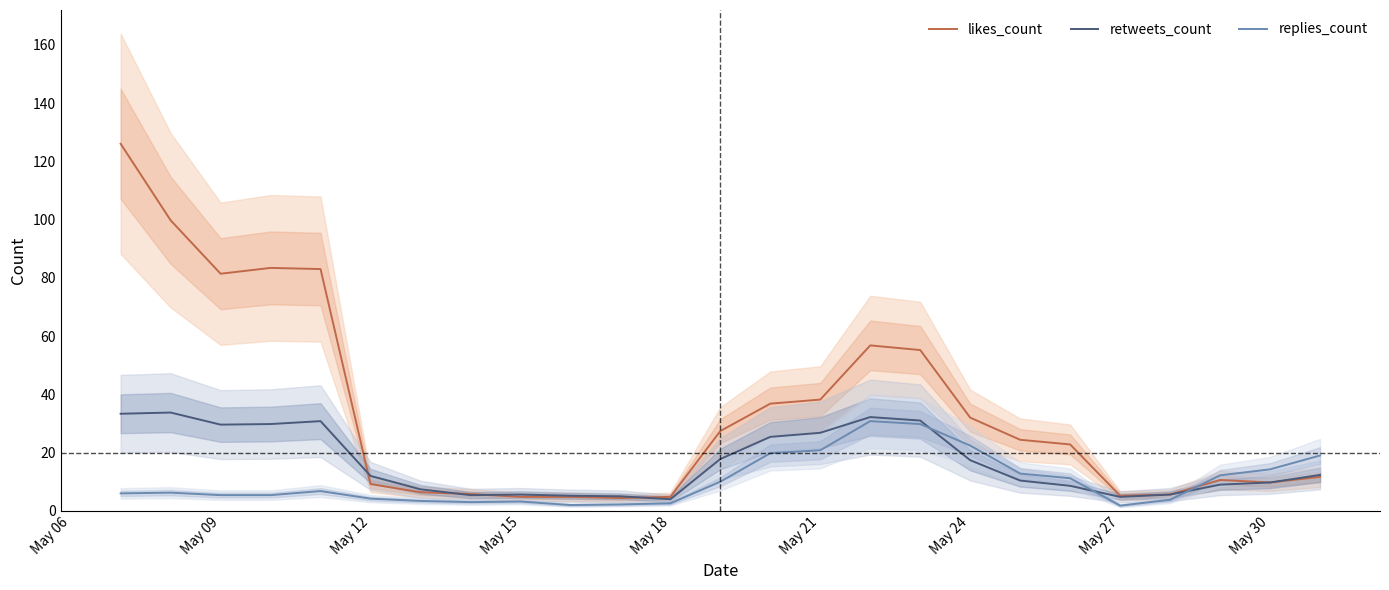

How many times do likes_count and retweets_count cross each other?

4